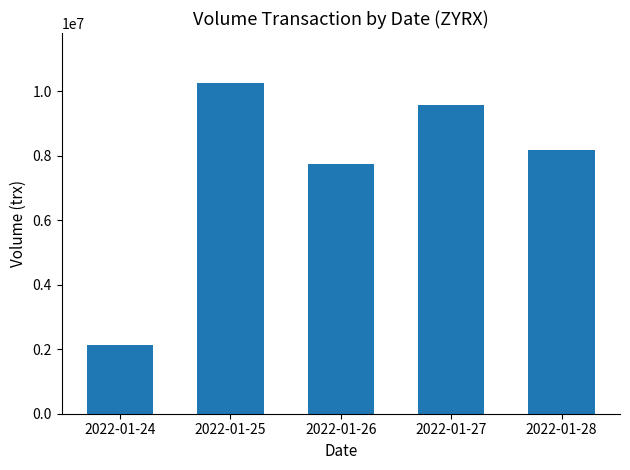

How many bars are there in total?

5